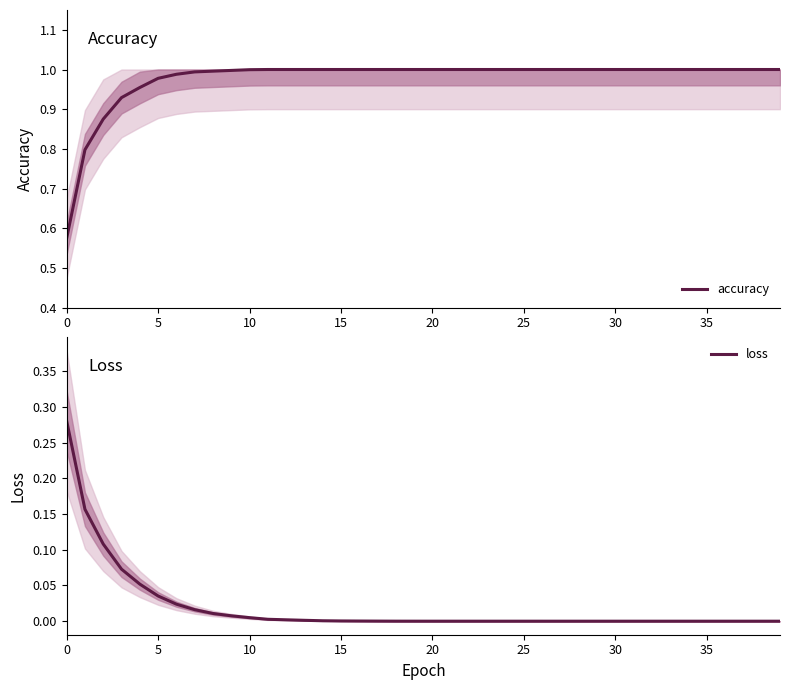

True or false: loss and accuracy cross at least once.

False